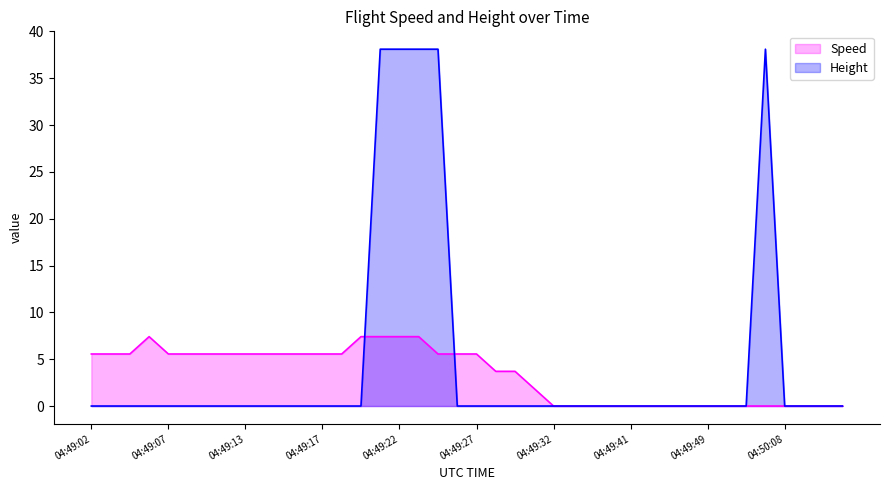

How many intersections are there between Speed and Height?

2